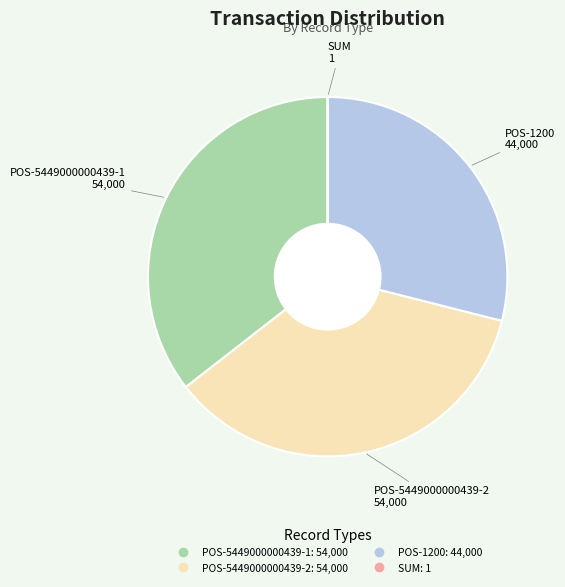

Is it true that POS-5449000000439-1 is 23% of the pie?

False